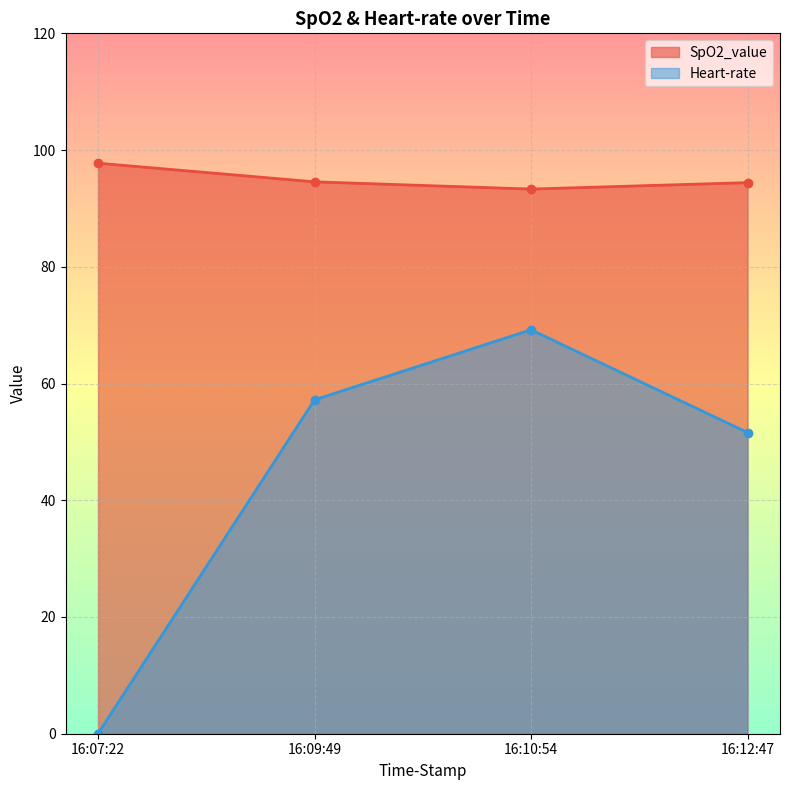

Reading left to right, list all the values displayed in this chart.

SpO2_value: 16:07:22=97.8	16:09:49=94.6	16:10:54=93.3	16:12:47=94.4
Heart-rate: 16:07:22=0.0	16:09:49=57.2	16:10:54=69.2	16:12:47=51.6